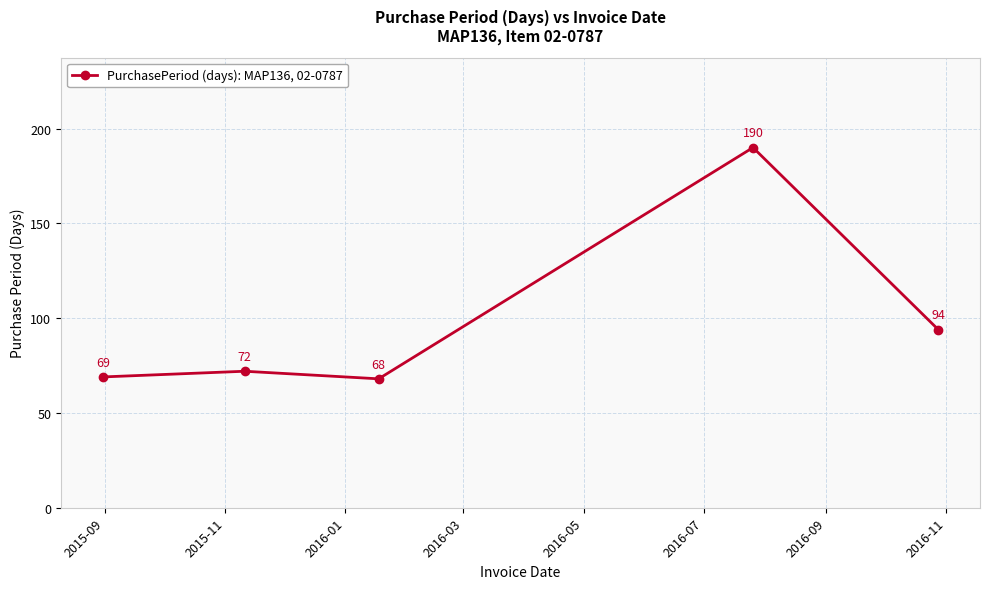

What is the difference between the second highest and second lowest values?

25